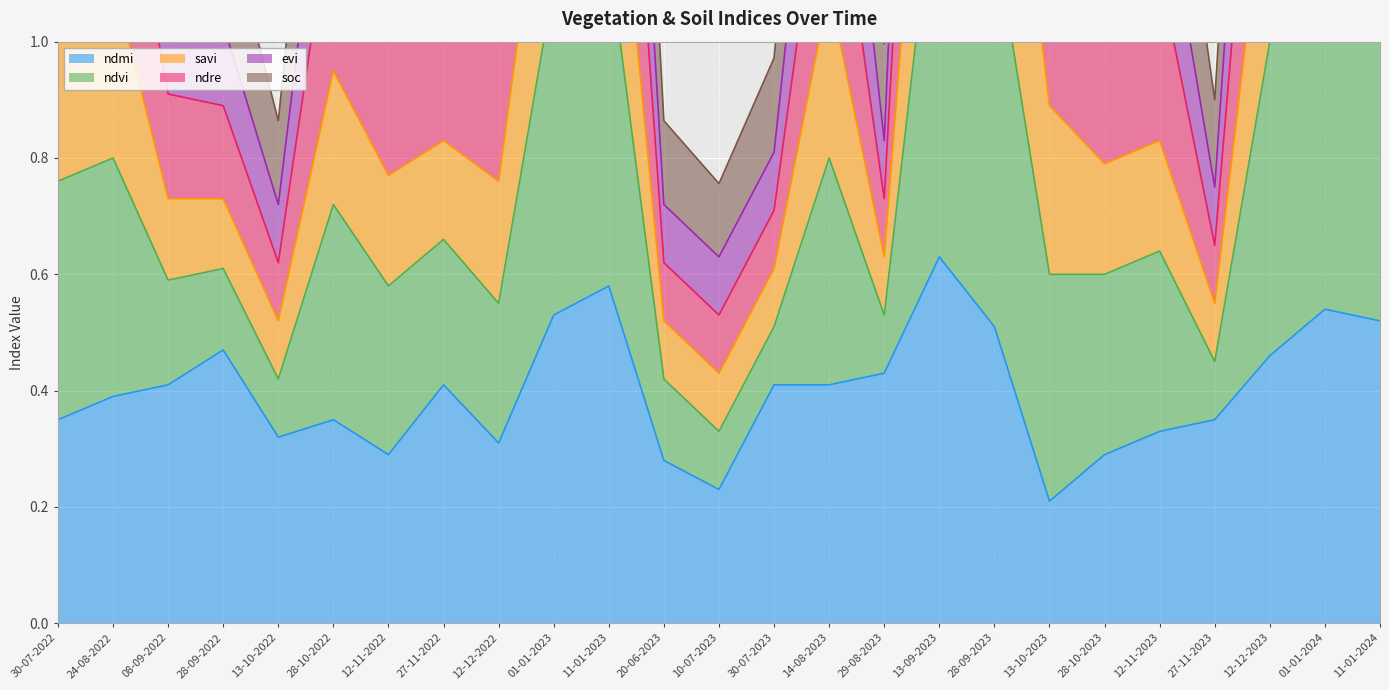

What is the difference between the highest and lowest values at 12-11-2023?

1.2